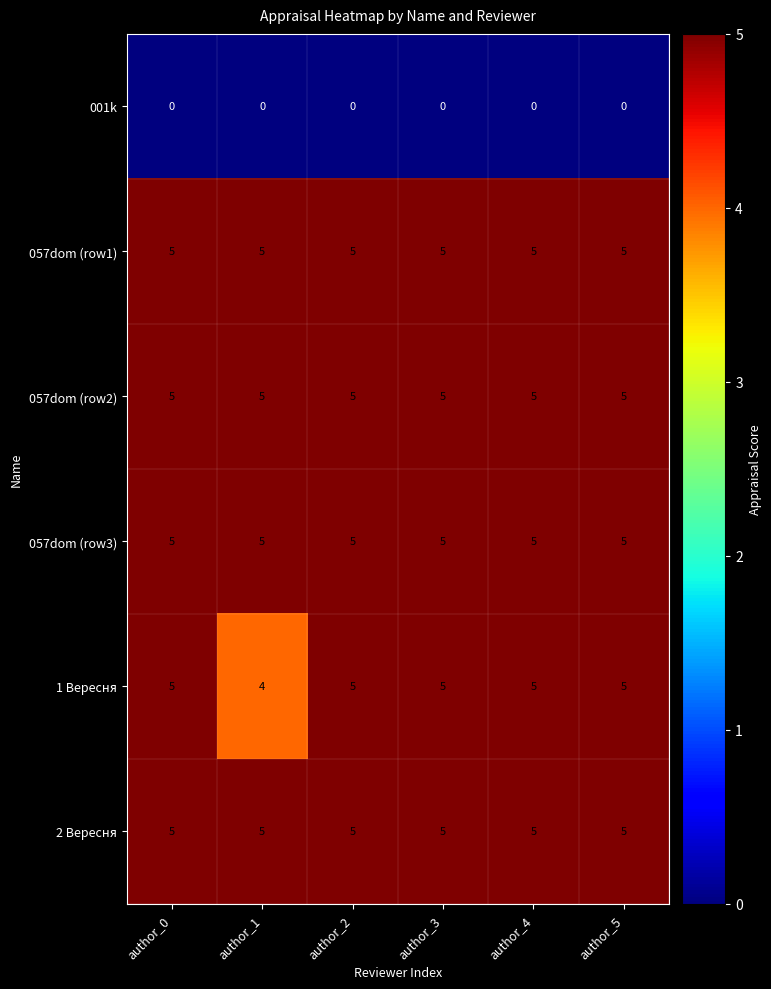

True or false: 1 Вересня has a value of 3 at author_4.

False